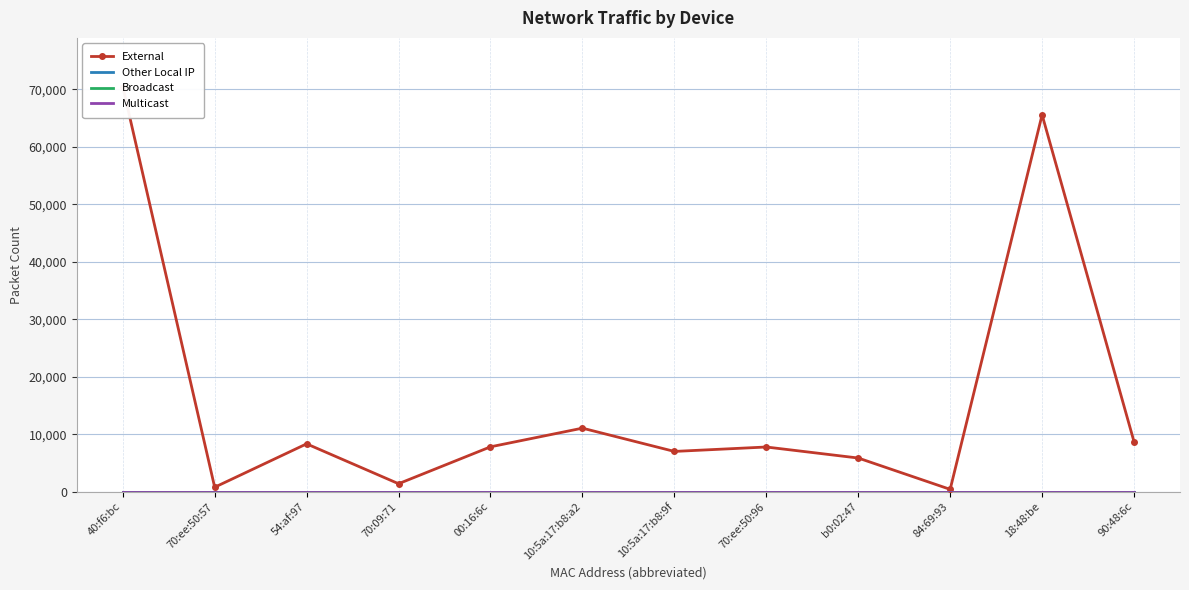

Reading left to right, list all the values displayed in this chart.

External: 70480	778	8326	1389	7807	11054	7006	7776	5859	409	65558	8694
Other Local IP: 0	0	0	0	0	0	0	0	0	0	0	0
Broadcast: 0	0	0	0	0	0	0	0	0	0	0	0
Multicast: 0	0	0	0	0	0	0	0	0	0	0	0